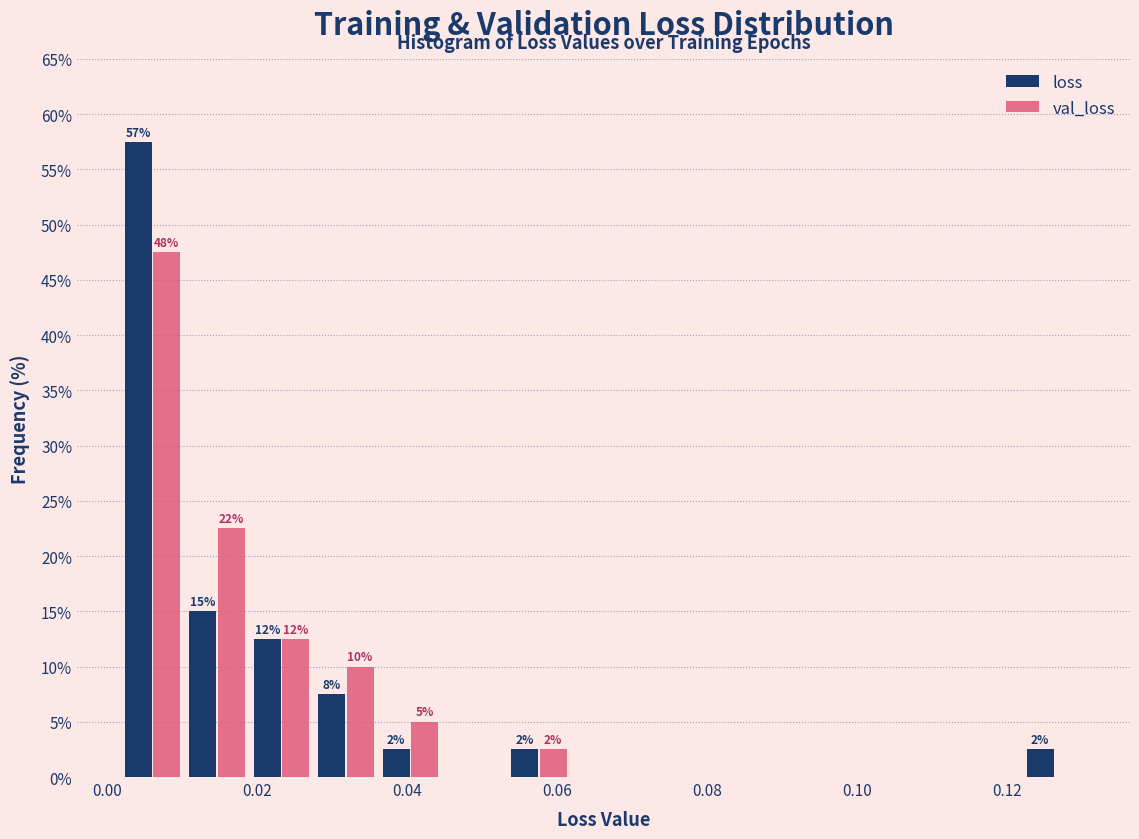

In the loss series, which range on the x-axis has the tallest bar?

0.002 to 0.010